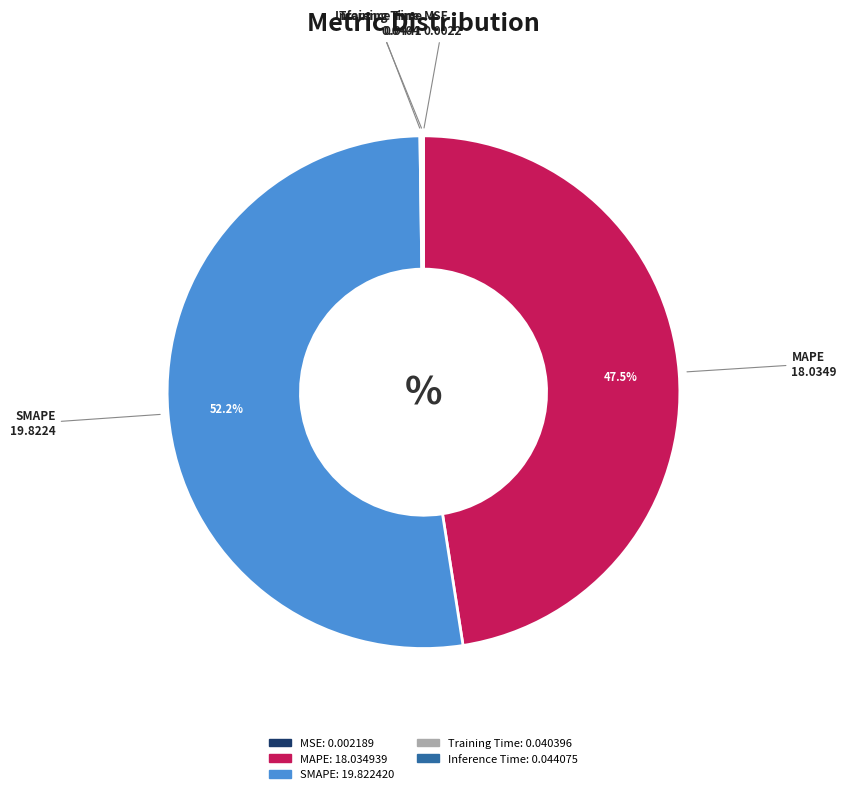

What is the total percentage of SMAPE and MAPE?

99.8%